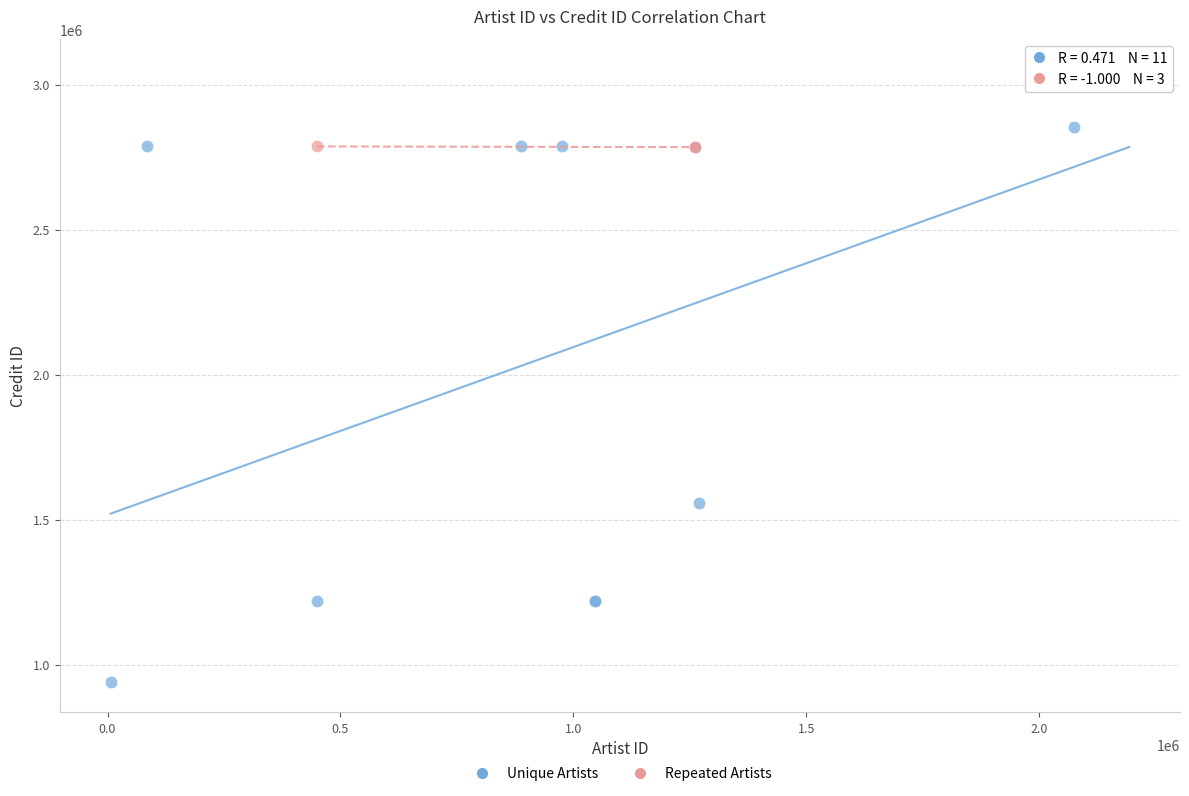

What are all the series names shown in the legend?

Unique Artists, Repeated Artists